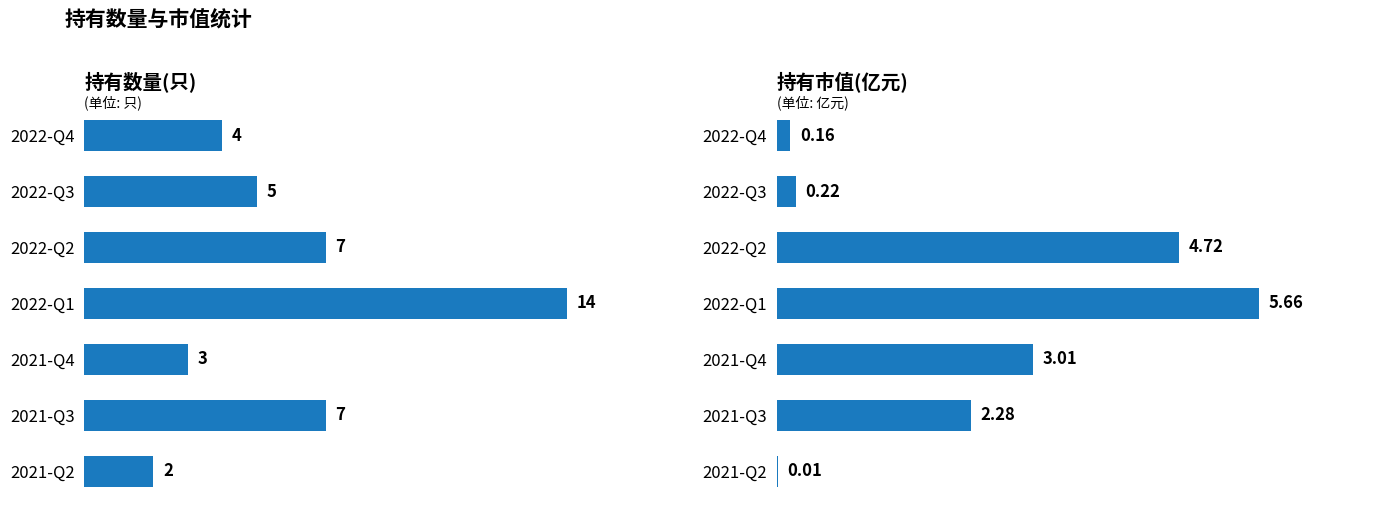

Count the number of categories in the chart.

7